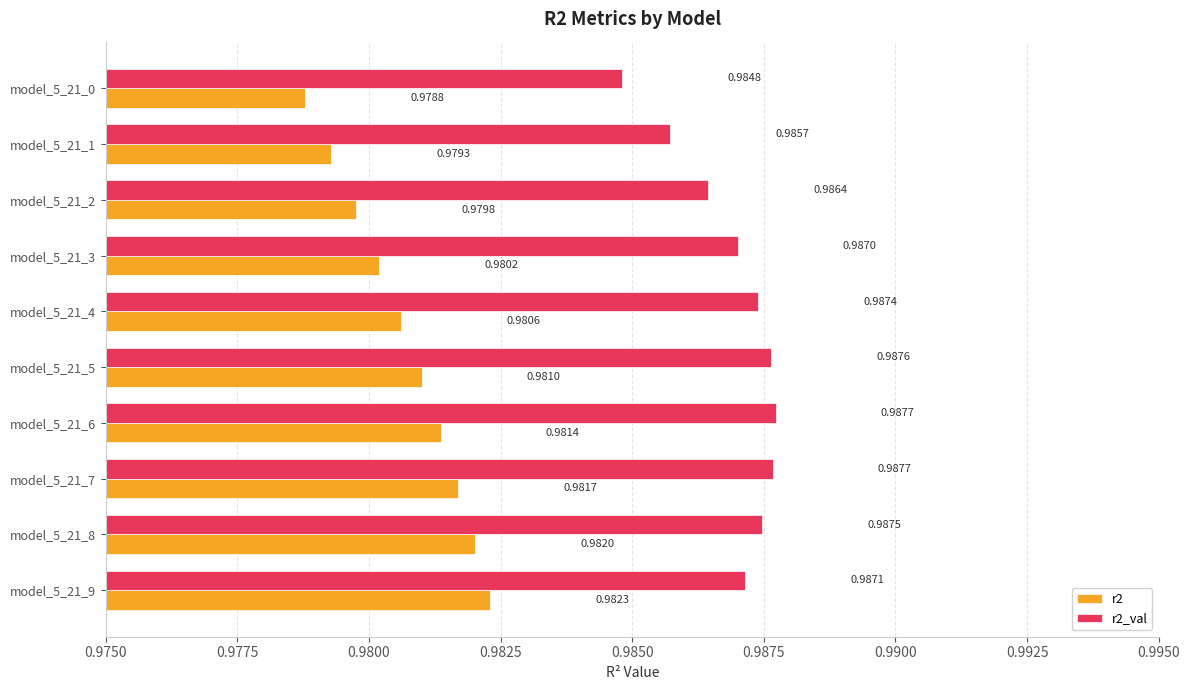

Which series has the widest spread of values?

r2